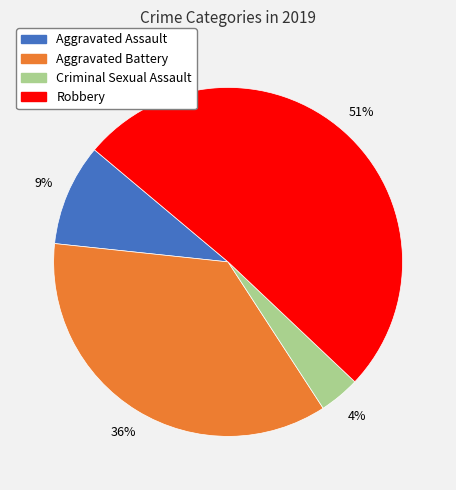

Does Criminal Sexual Assault represent more than half of the total?

No